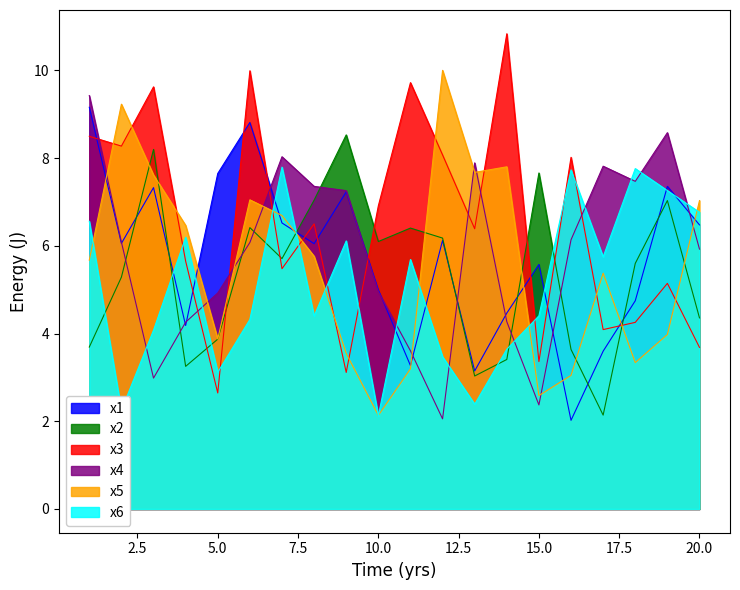

How many distinct data groups are displayed?

6